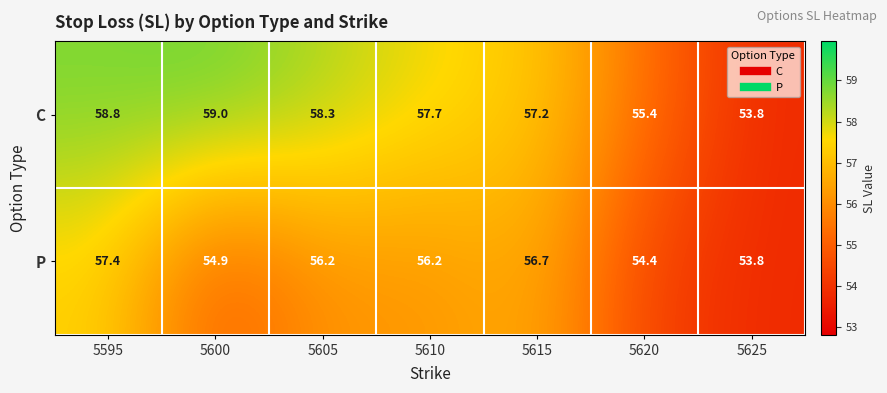

What is the average value of the P series?

55.7